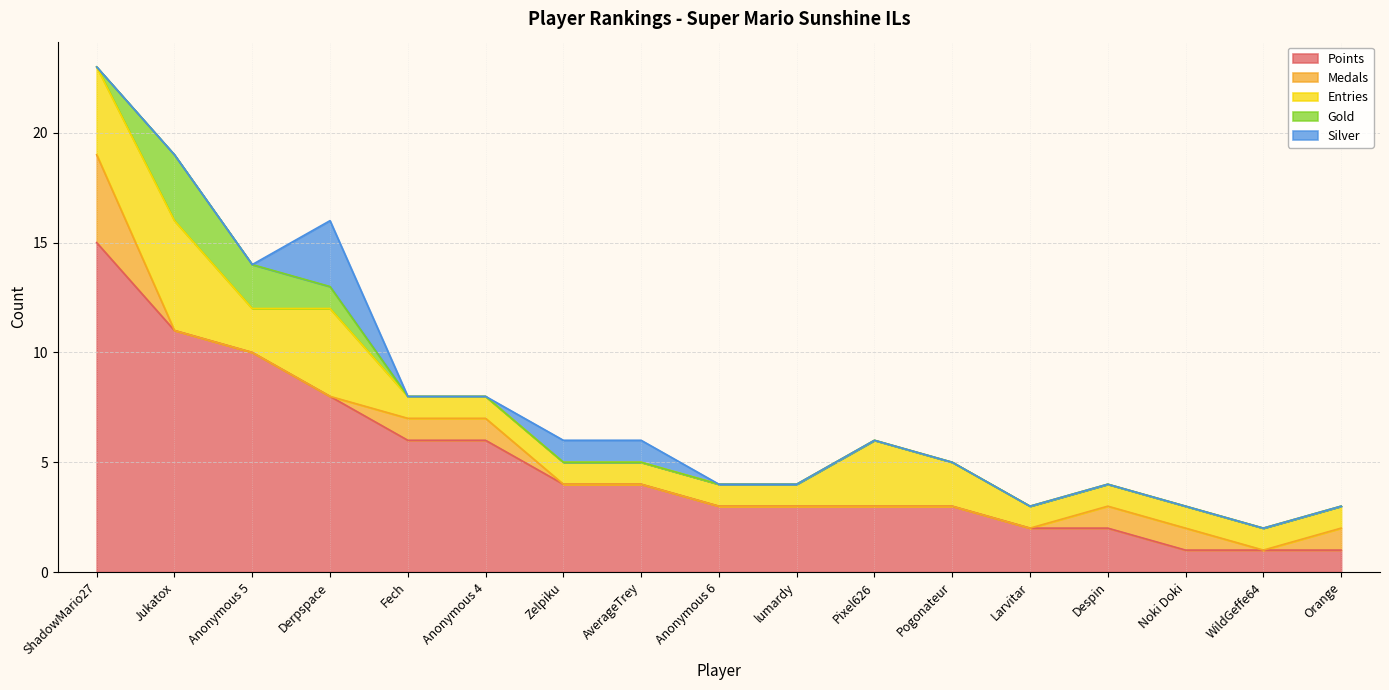

What is the label of the 1st point from the left?

ShadowMario27